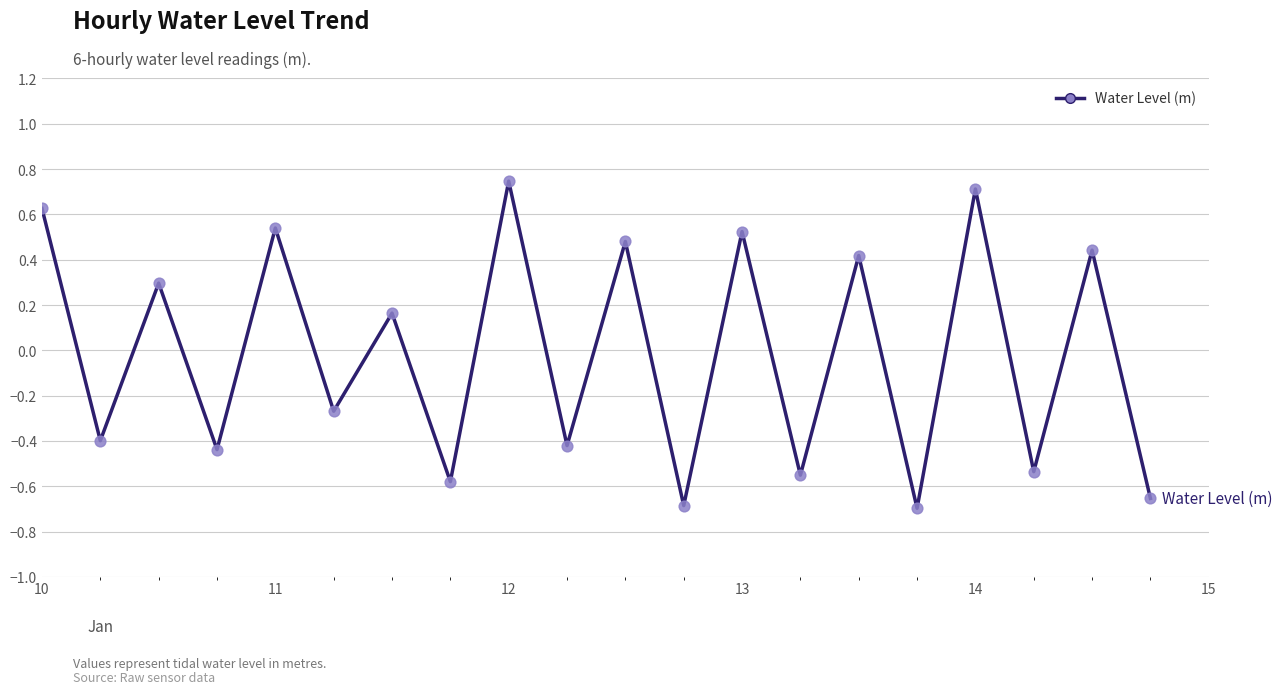

What is the difference between the maximum and minimum values?

1.4